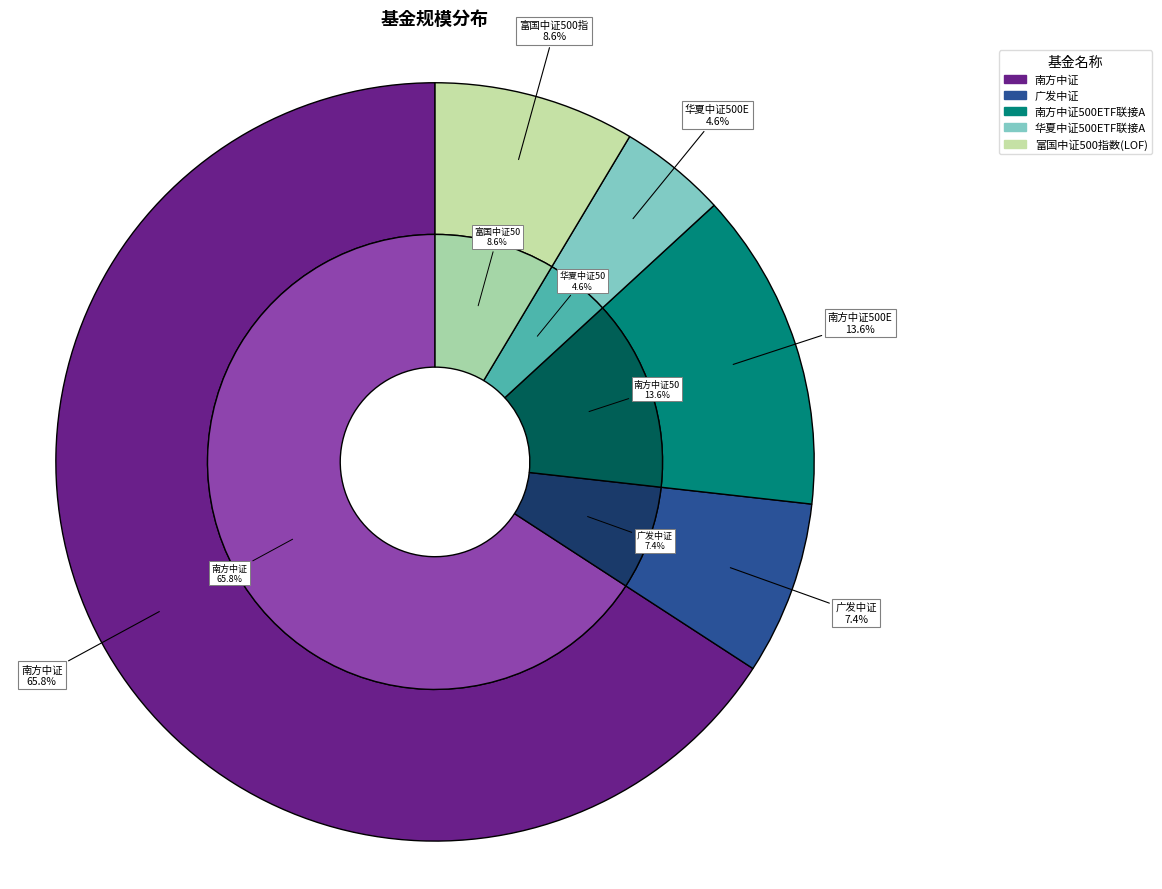

To the nearest percent, what is the combined percentage of 富国中证500指数(LOF) and 广发中证?

16%